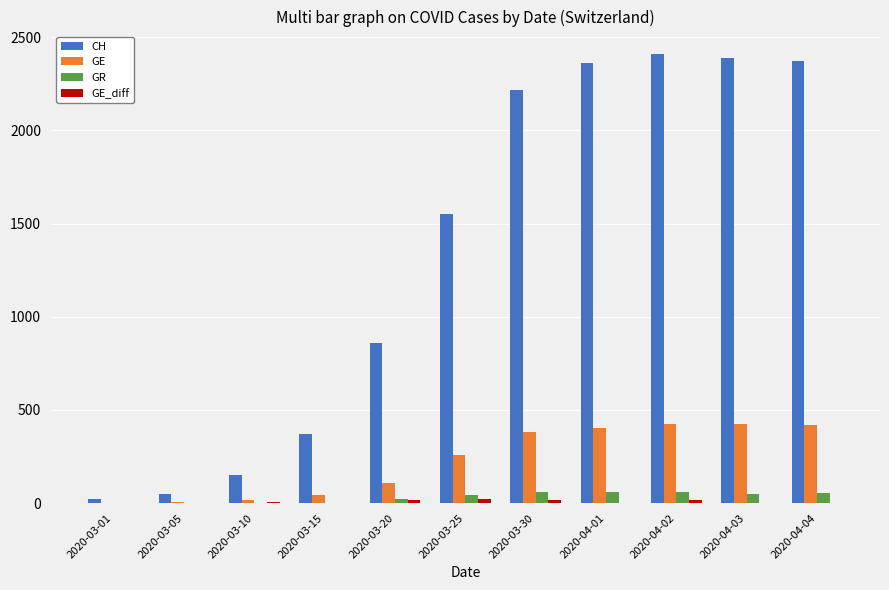

How many distinct data groups are displayed?

4